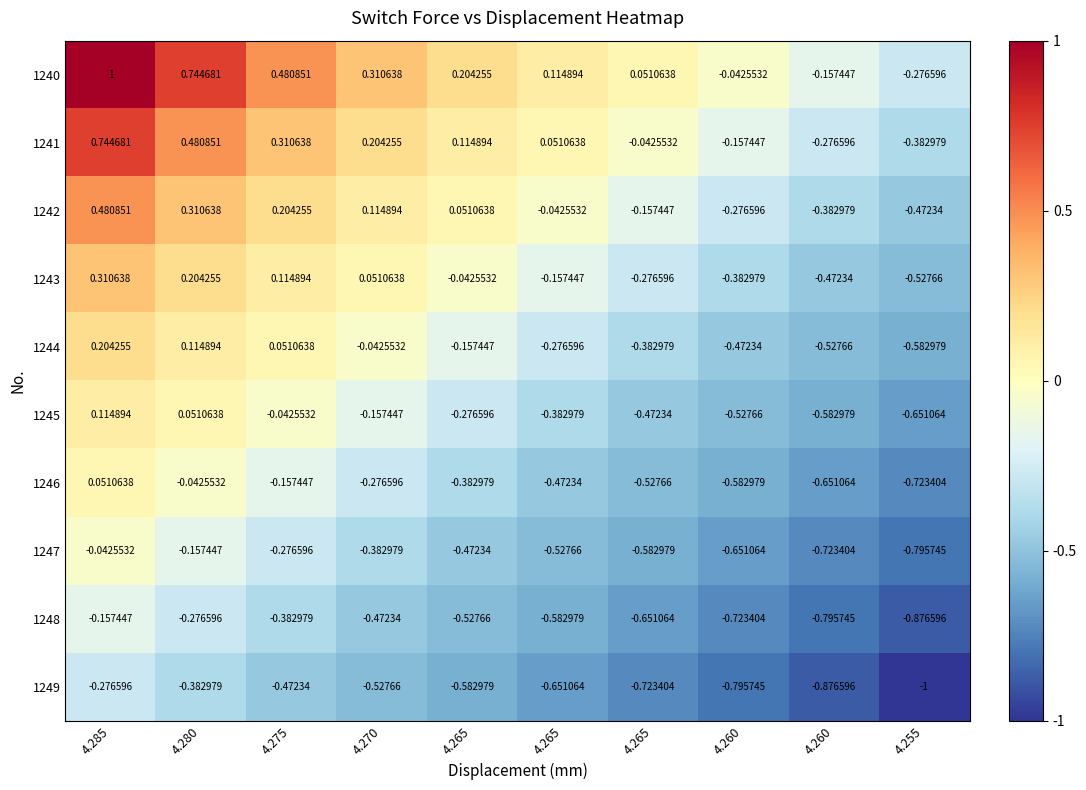

At which category is the sum across all series the highest?

4.285